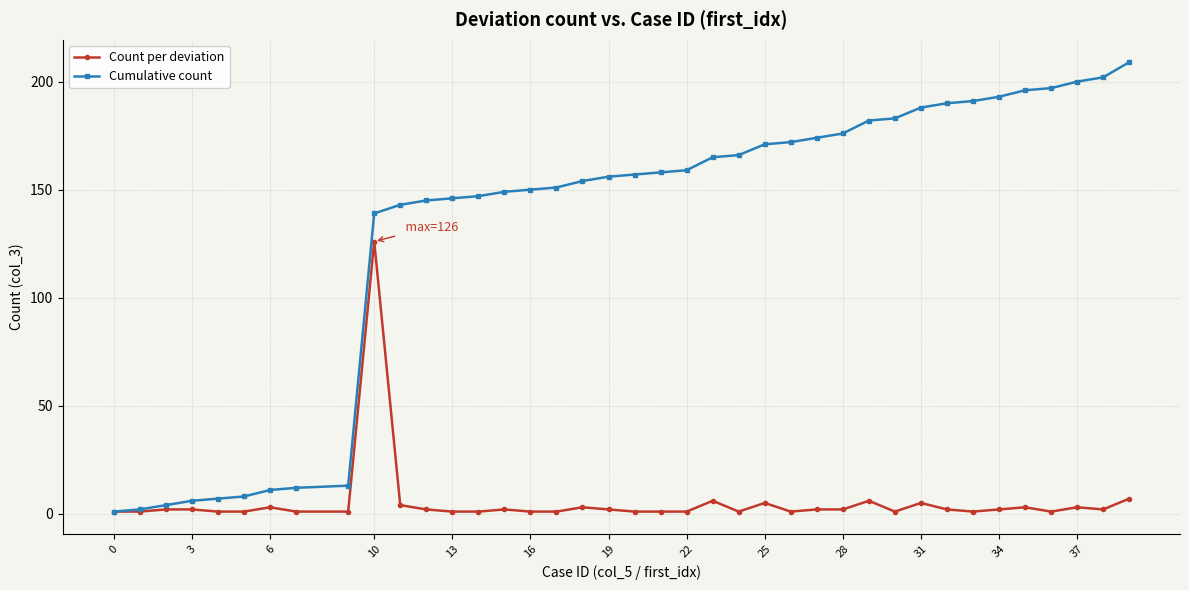

Which series has the largest range (max minus min)?

Cumulative count